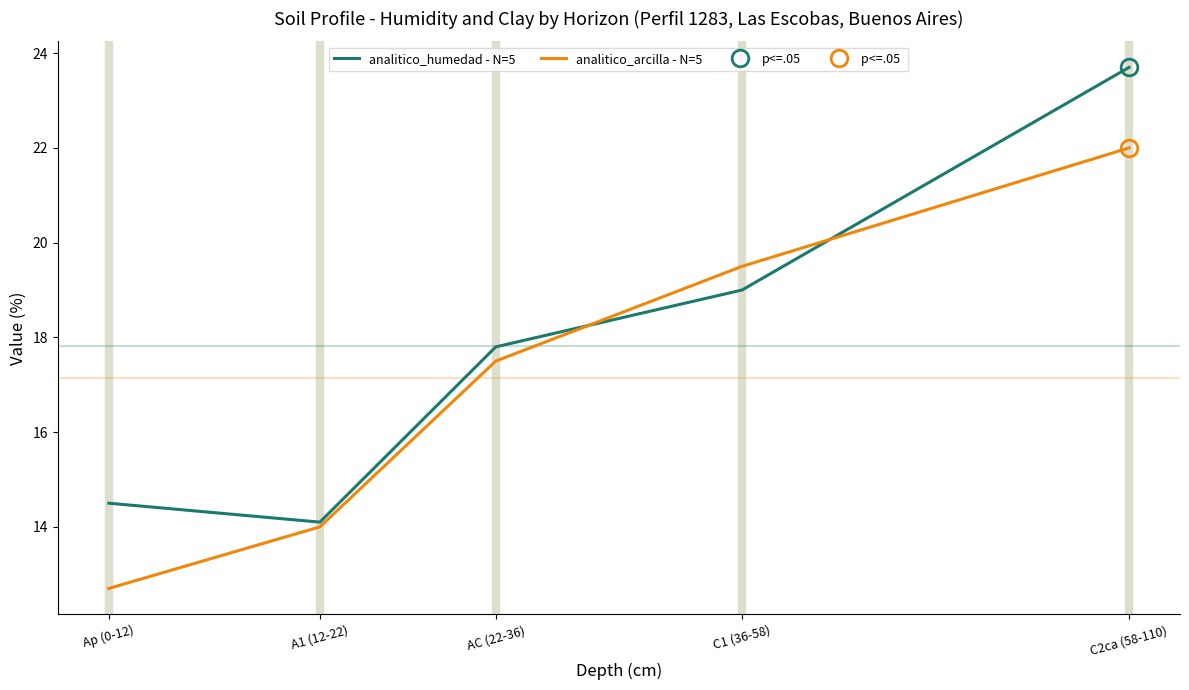

How many categories are shown in the chart?

5